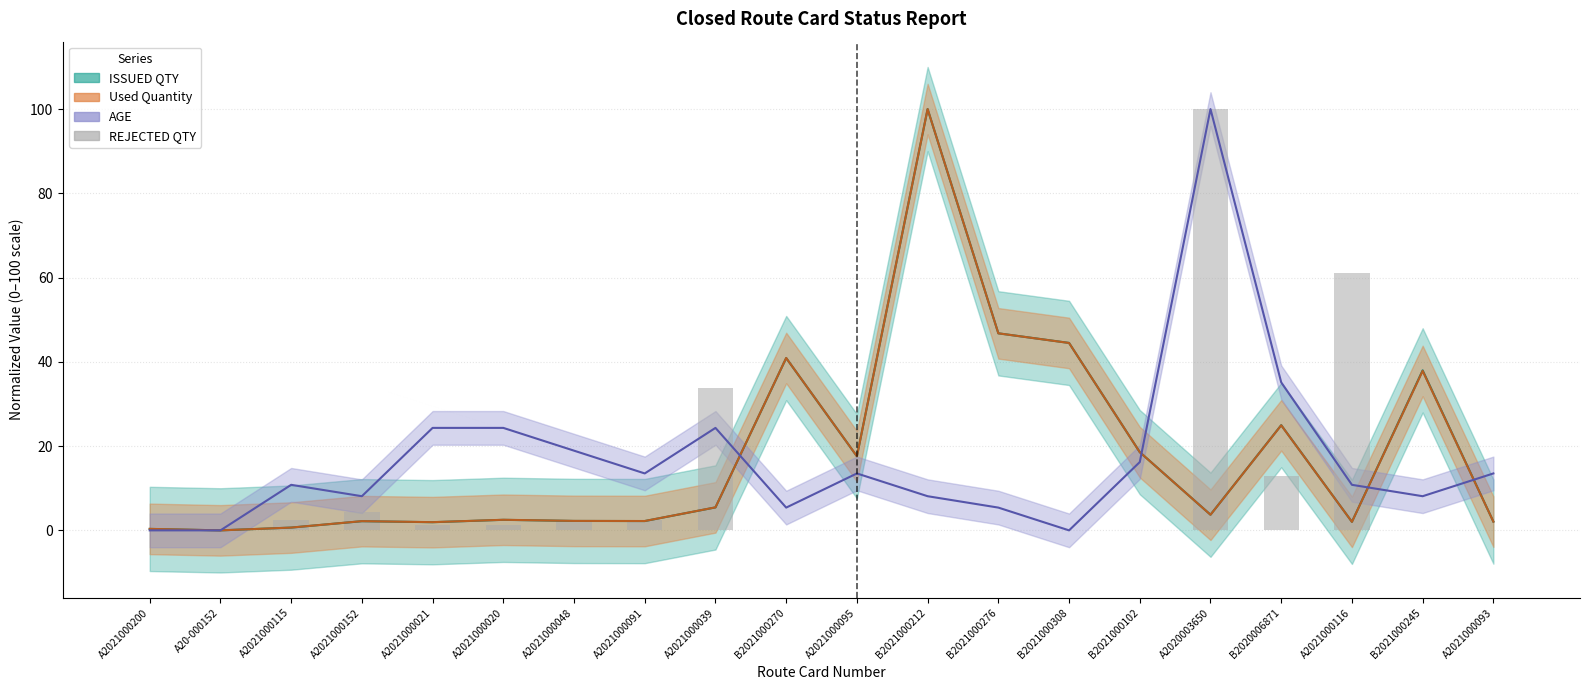

At which category does the chart reach its peak across all series?

A2020003650